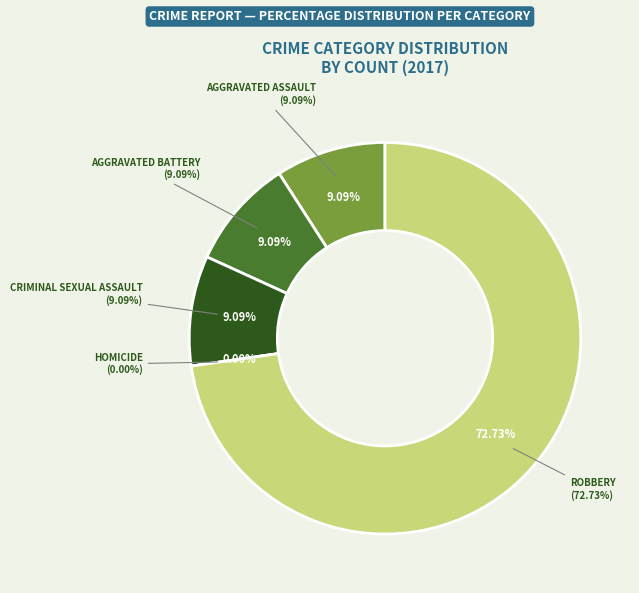

What is the change in value from Criminal Sexual Assault to Robbery?

+7